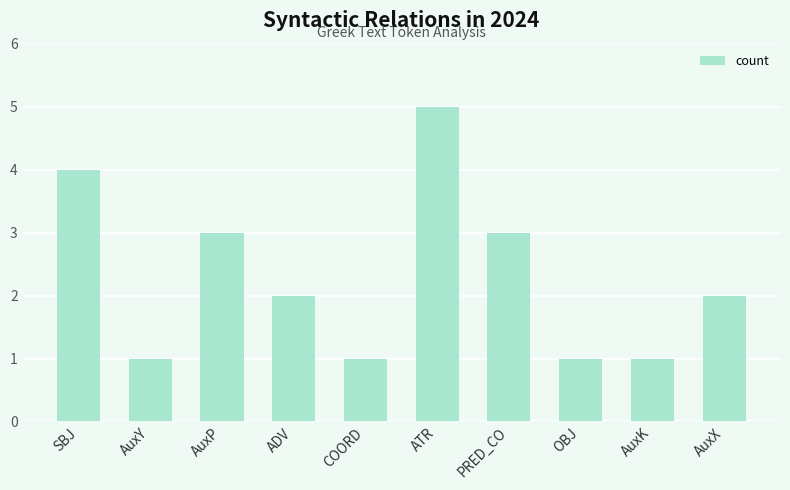

What is the greatest value displayed?

5